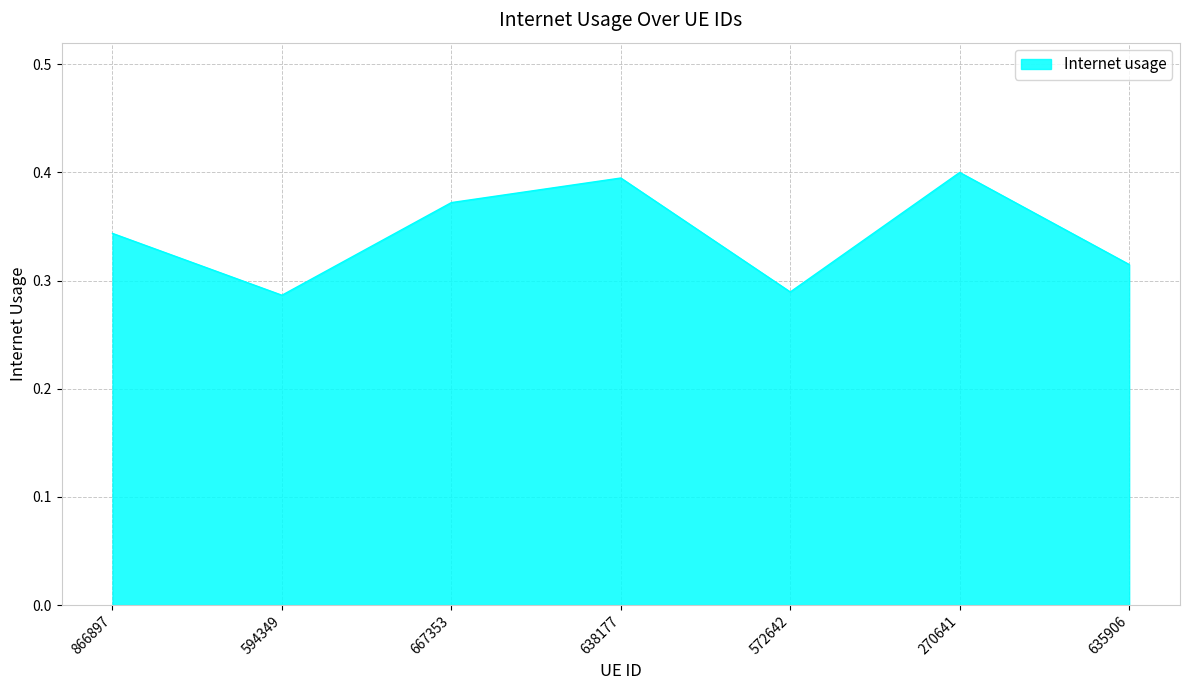

How many interior local peaks (higher than both neighbors) does the data have?

2